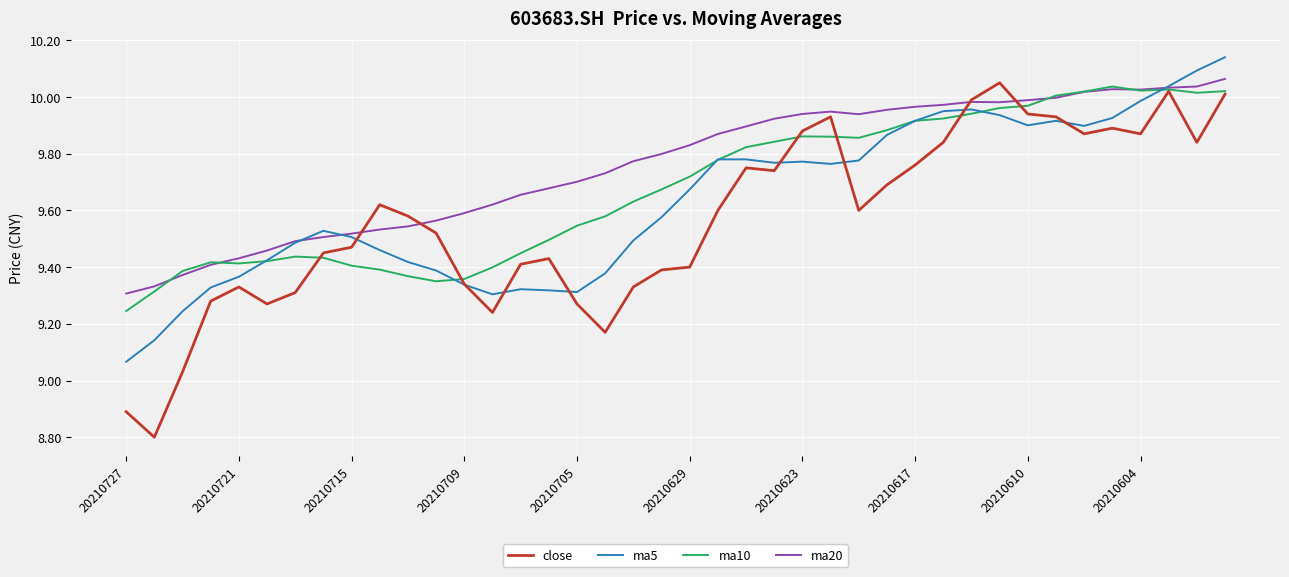

At how many categories does at least one series exceed 9?

40